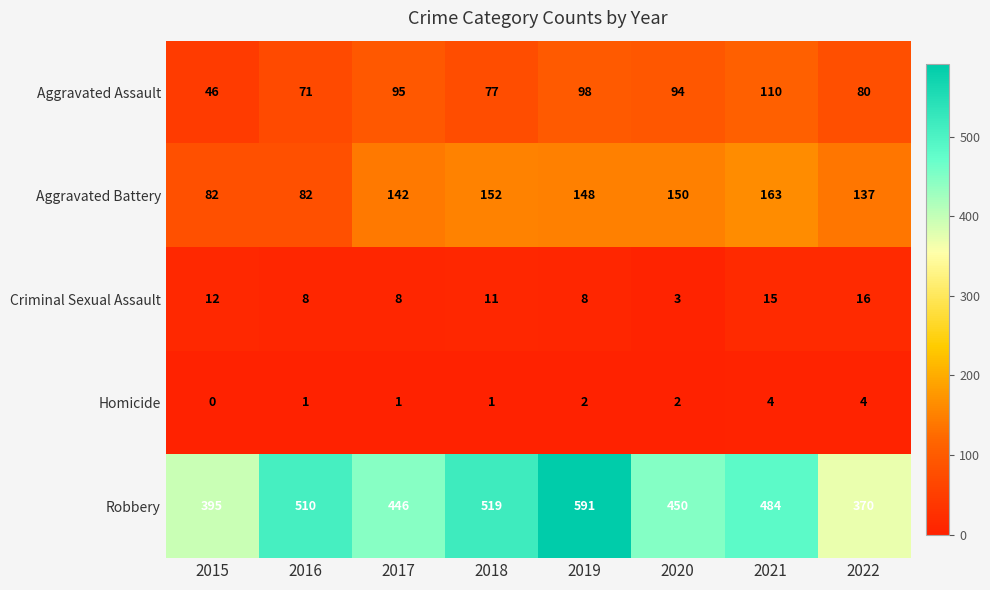

The value of Aggravated Assault at 2021 is 174. True or false?

False